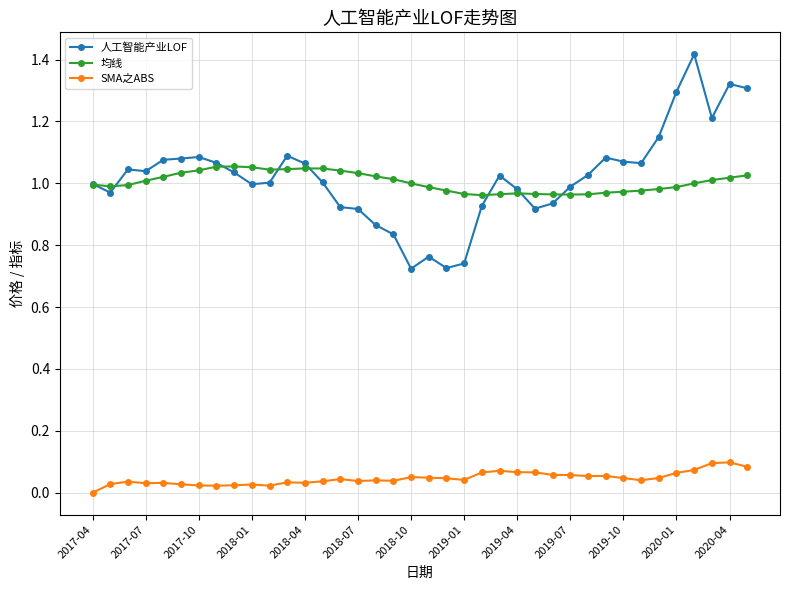

Which series has the largest range (max minus min)?

人工智能产业LOF